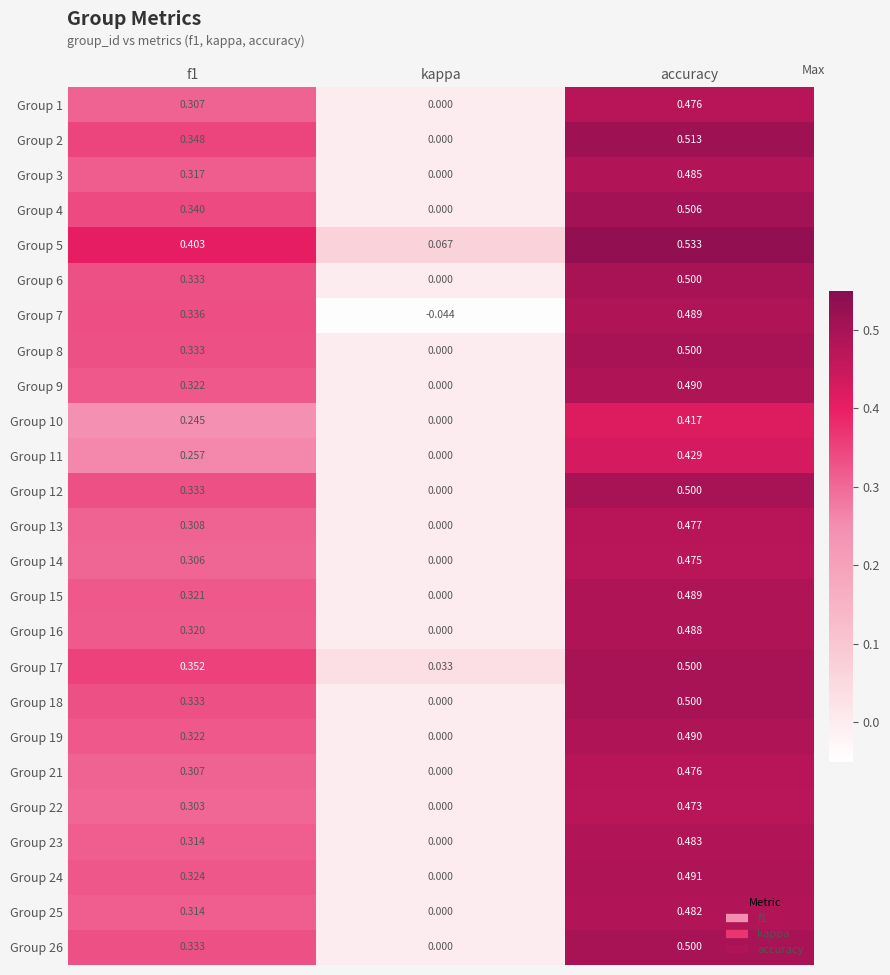

At which label is Group 4 closest to 0?

kappa